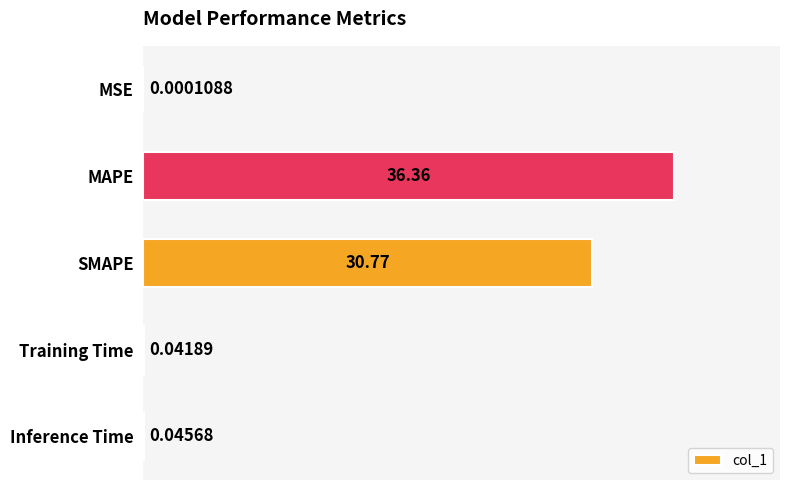

Where is the data nearest to the value 18?

SMAPE